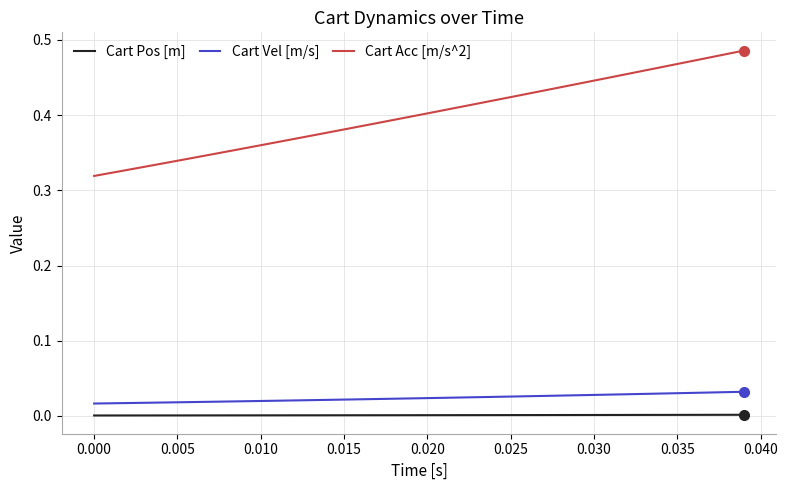

Which series has the largest range (max minus min)?

Cart Acc [m/s^2]